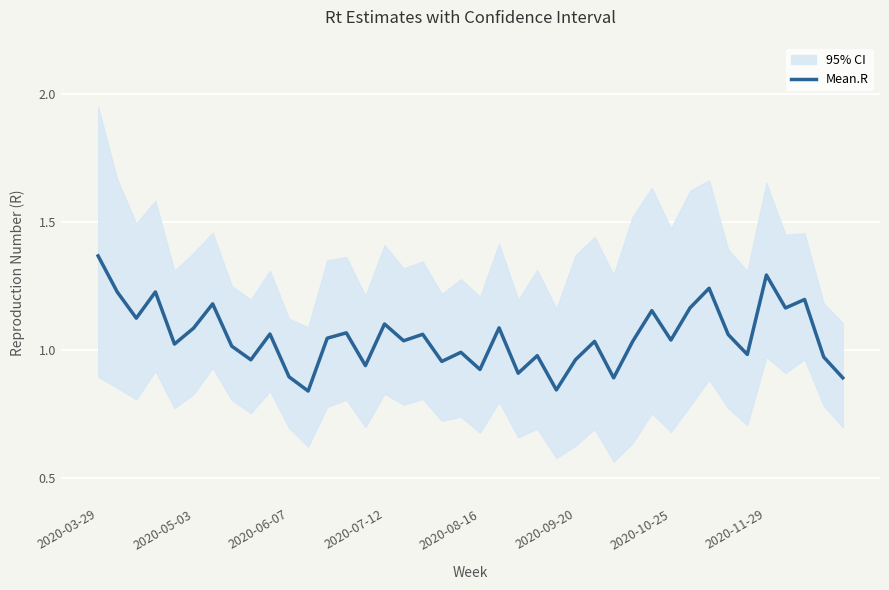

Which category has the highest value in the Mean.R series?

2020-03-29